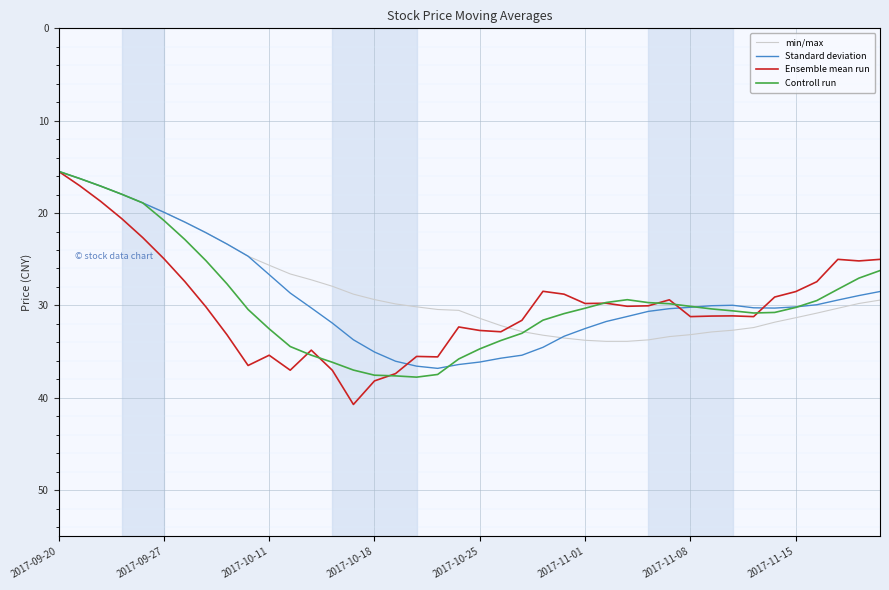

Does the chart display data point markers on the line(s)?

No